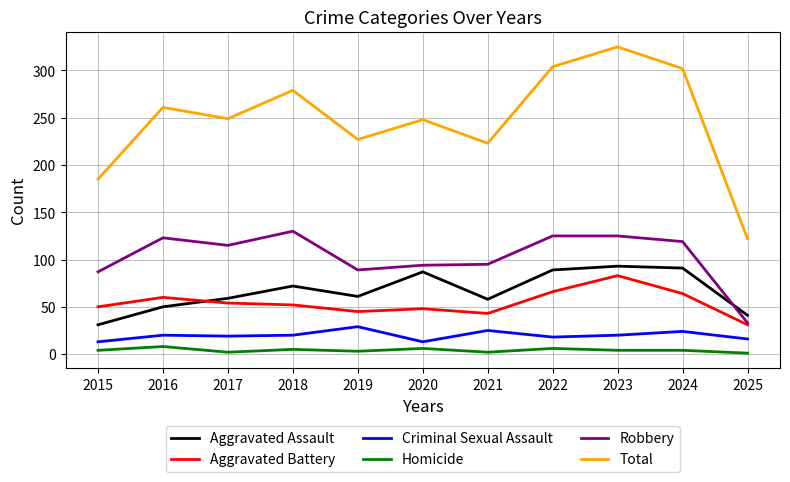

At how many categories does at least one series exceed 171?

10